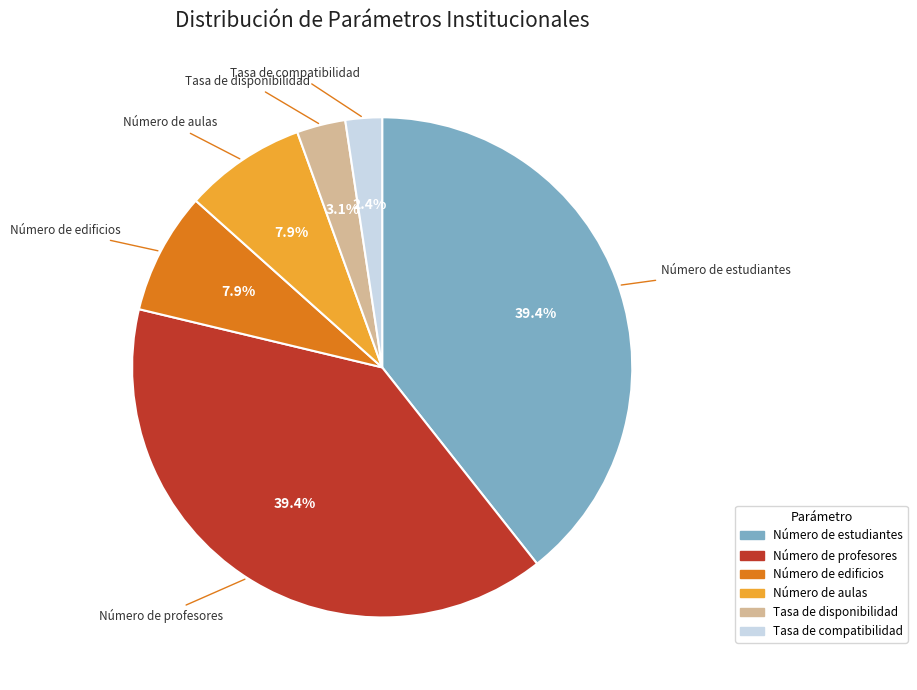

Between Número de profesores and Número de edificios, which is larger?

Número de profesores